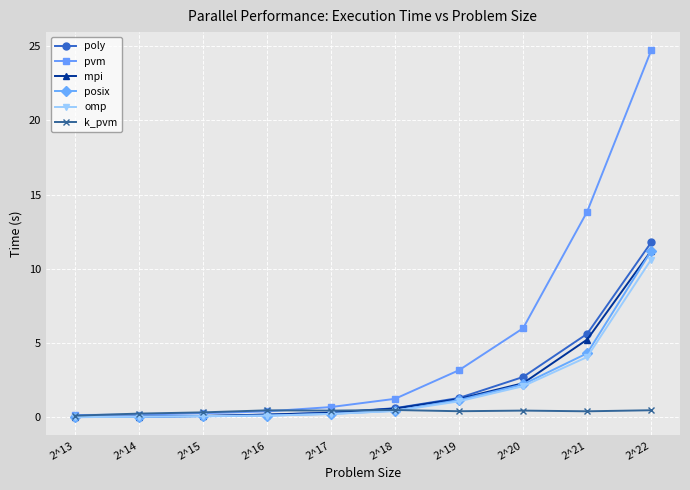

What is the difference between the maximum and minimum values in the omp series?

10.6